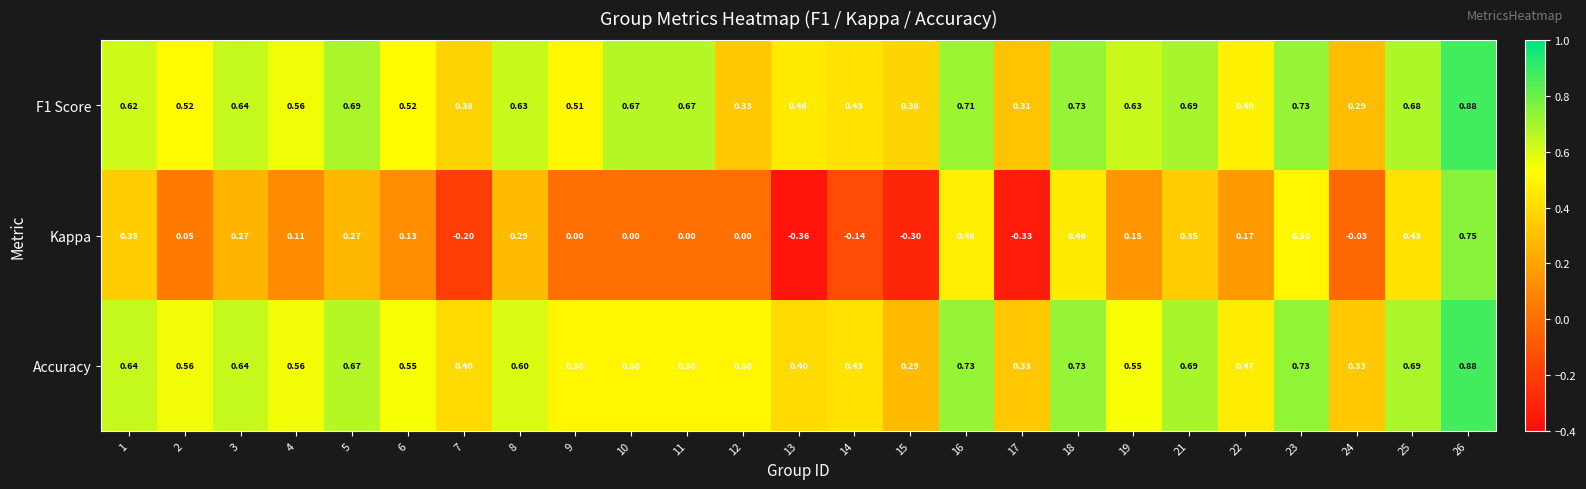

At 1, list the series in order from smallest to largest.

Kappa, F1 Score, Accuracy